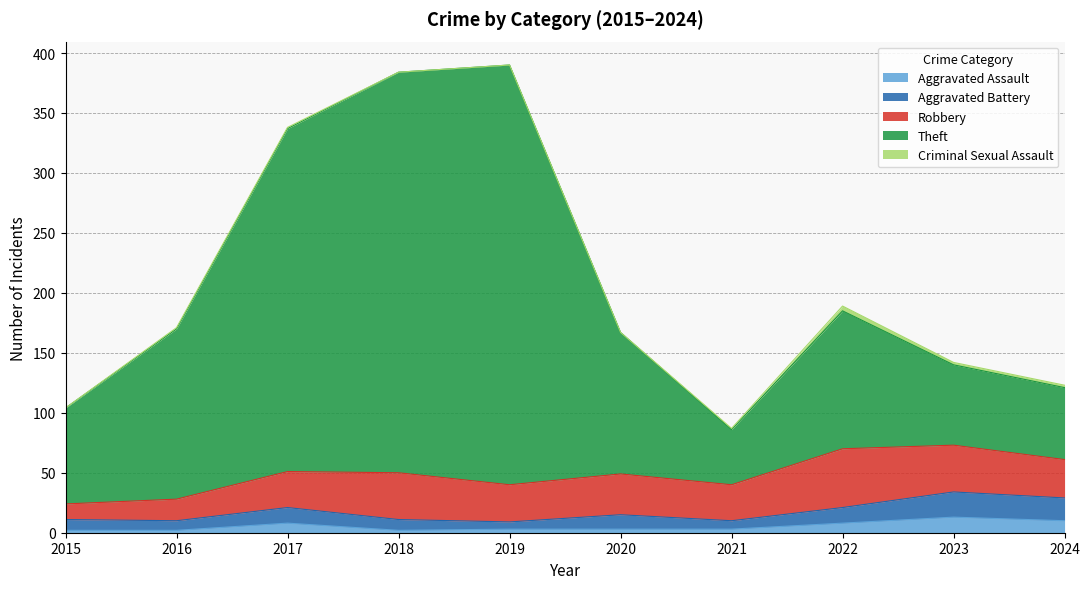

What is the value of the Aggravated Assault point at the 3rd from the left?

8